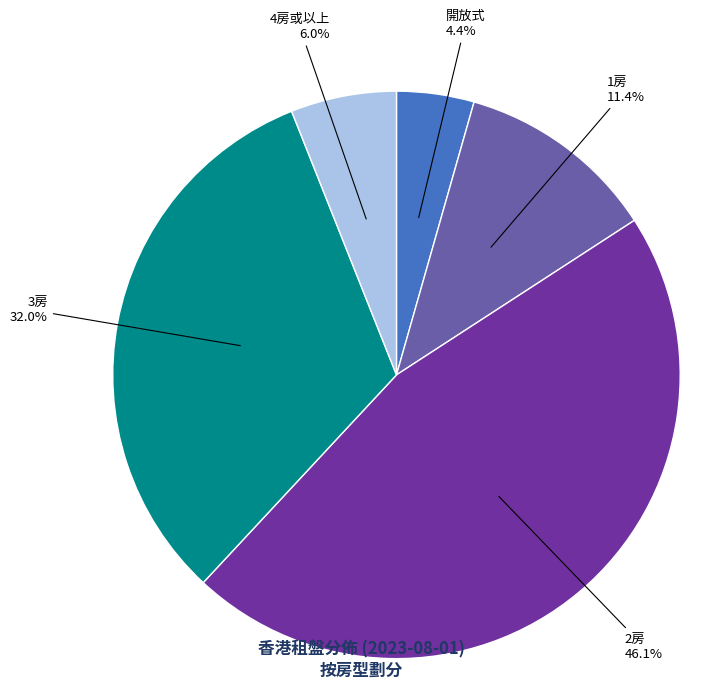

Is it true that 開放式 is 12% of the pie?

False